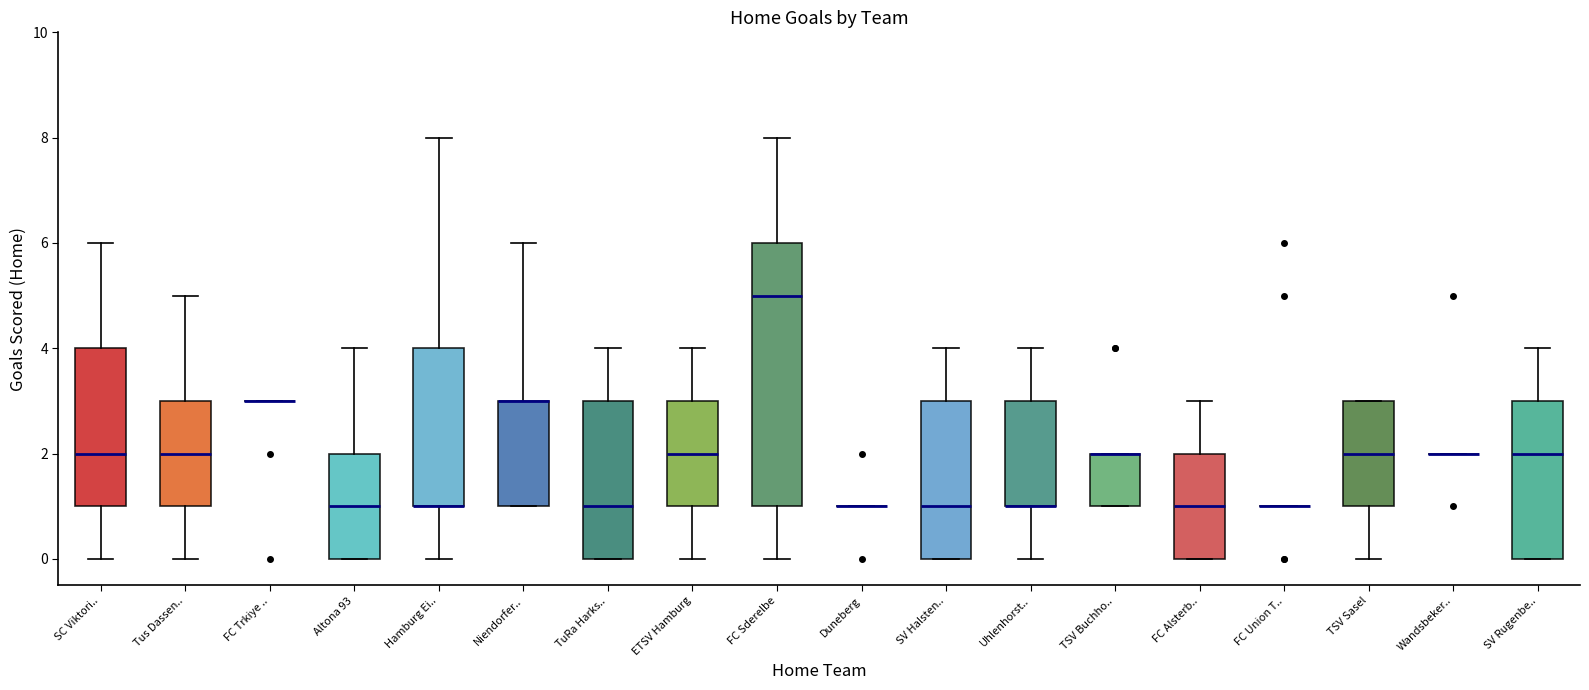

Where does the lower whisker of the box for ETSV Hamburg end on the y-axis? The values are not printed on the chart, so give them approximately, as read against the axis.

0